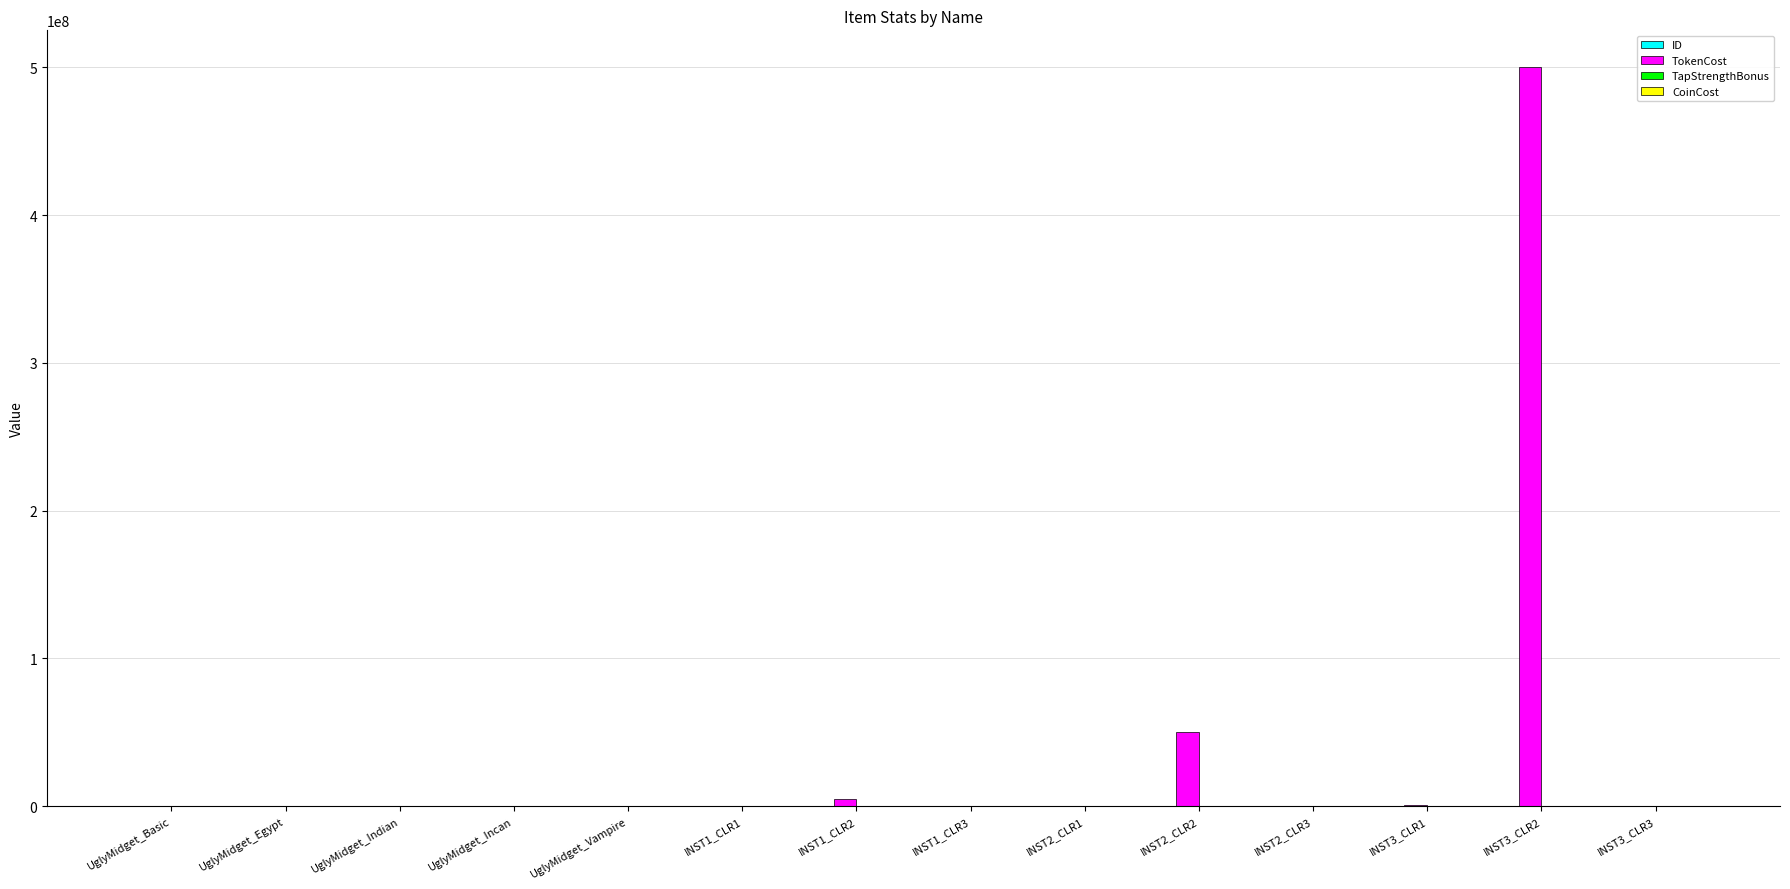

Which label corresponds to the largest value in the chart?

INST3_CLR2